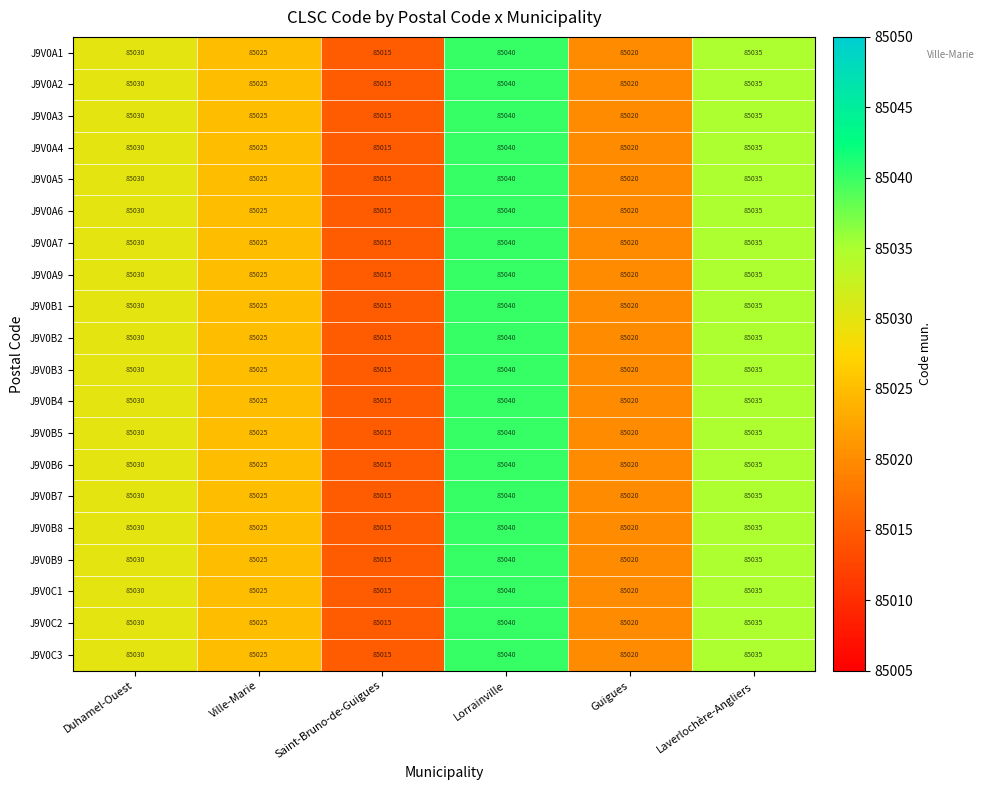

What is the maximum value shown in the chart?

85040